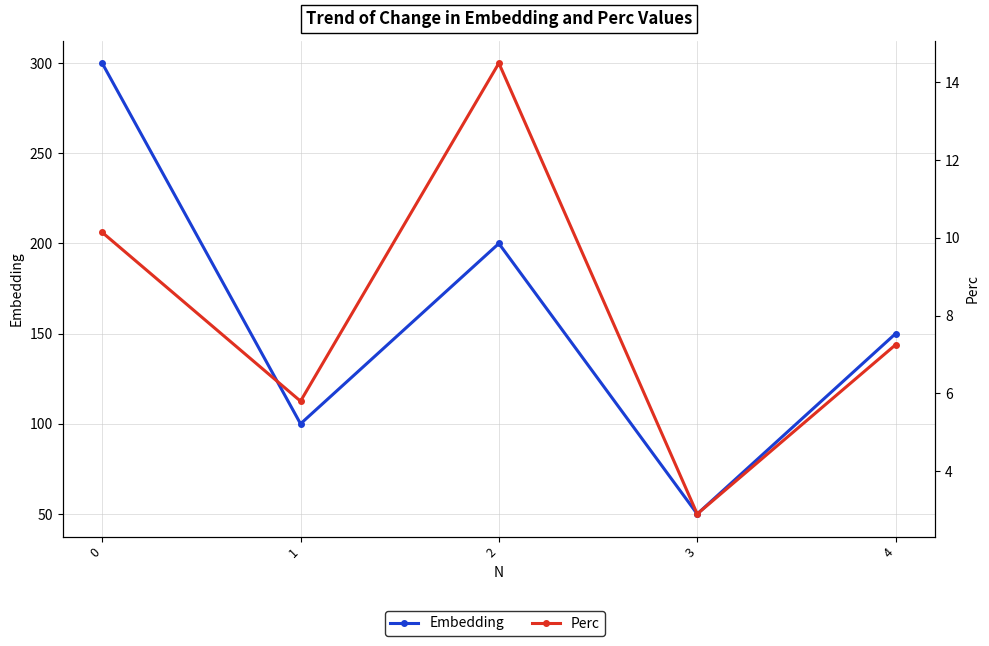

What is the value of the Embedding point at the 3rd from the left?

200.0